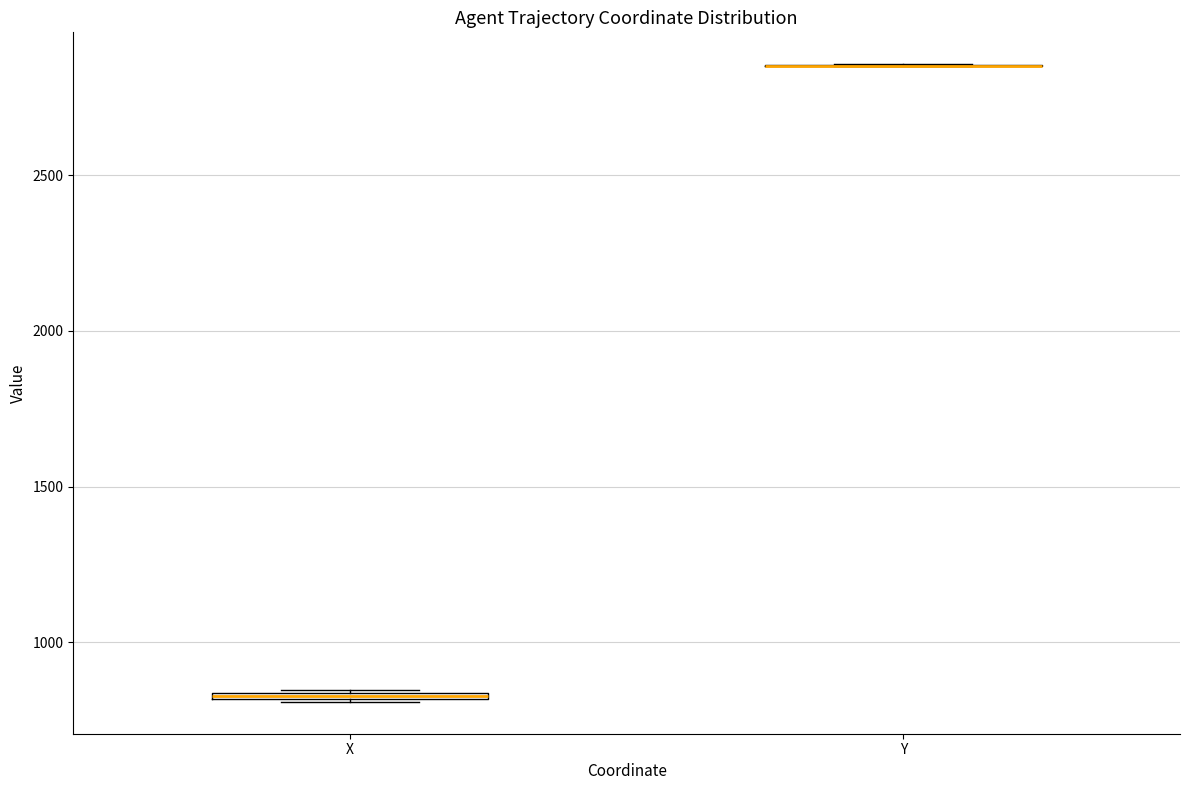

Where is the upper edge of the box for X on the y-axis? The values are not printed on the chart, so give them approximately, as read against the axis.

850